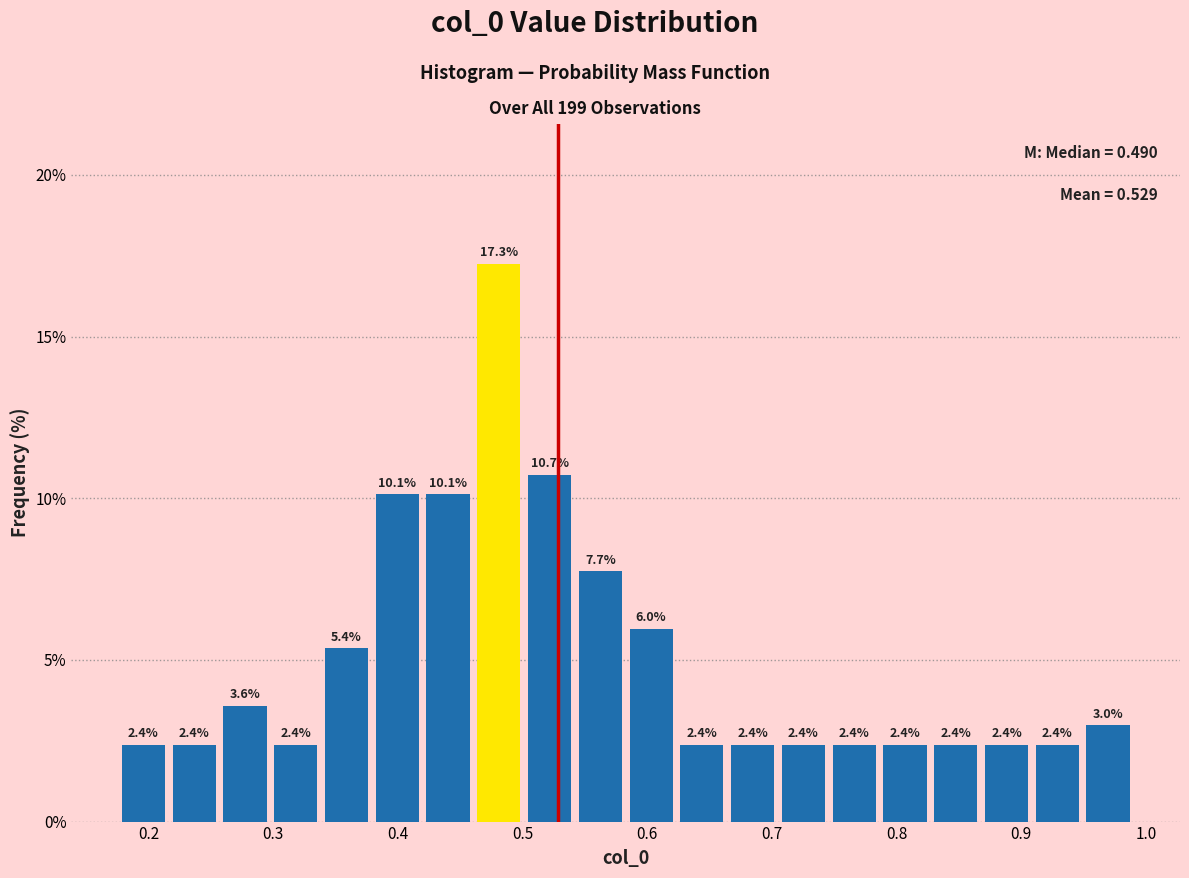

Reading left to right, transcribe this chart: for each bar, give the range it covers on the x-axis and its height. The bar edges are not printed on the chart, so give them approximately, as read against the axis.

0.18 to 0.22: 2.4
0.22 to 0.26: 2.4
0.26 to 0.30: 3.6
0.30 to 0.34: 2.4
0.34 to 0.38: 5.4
0.38 to 0.42: 10.1
0.42 to 0.46: 10.1
0.46 to 0.50: 17.3
0.50 to 0.54: 10.7
0.54 to 0.58: 7.7
0.58 to 0.62: 6.0
0.62 to 0.66: 2.4
0.66 to 0.70: 2.4
0.70 to 0.75: 2.4
0.75 to 0.79: 2.4
0.79 to 0.83: 2.4
0.83 to 0.87: 2.4
0.87 to 0.91: 2.4
0.91 to 0.95: 2.4
0.95 to 0.99: 3.0